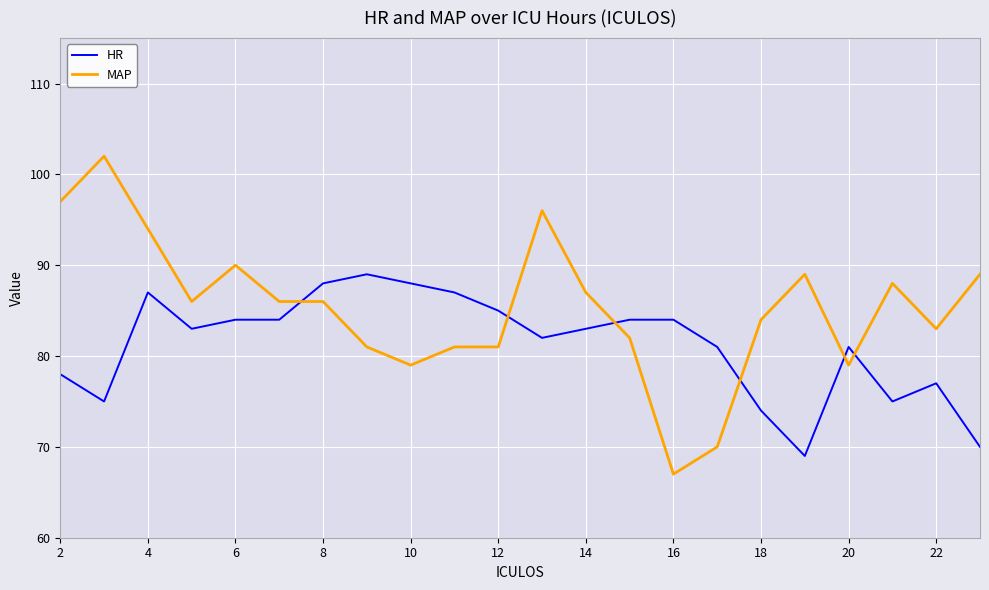

Which series has the largest total across all categories?

MAP